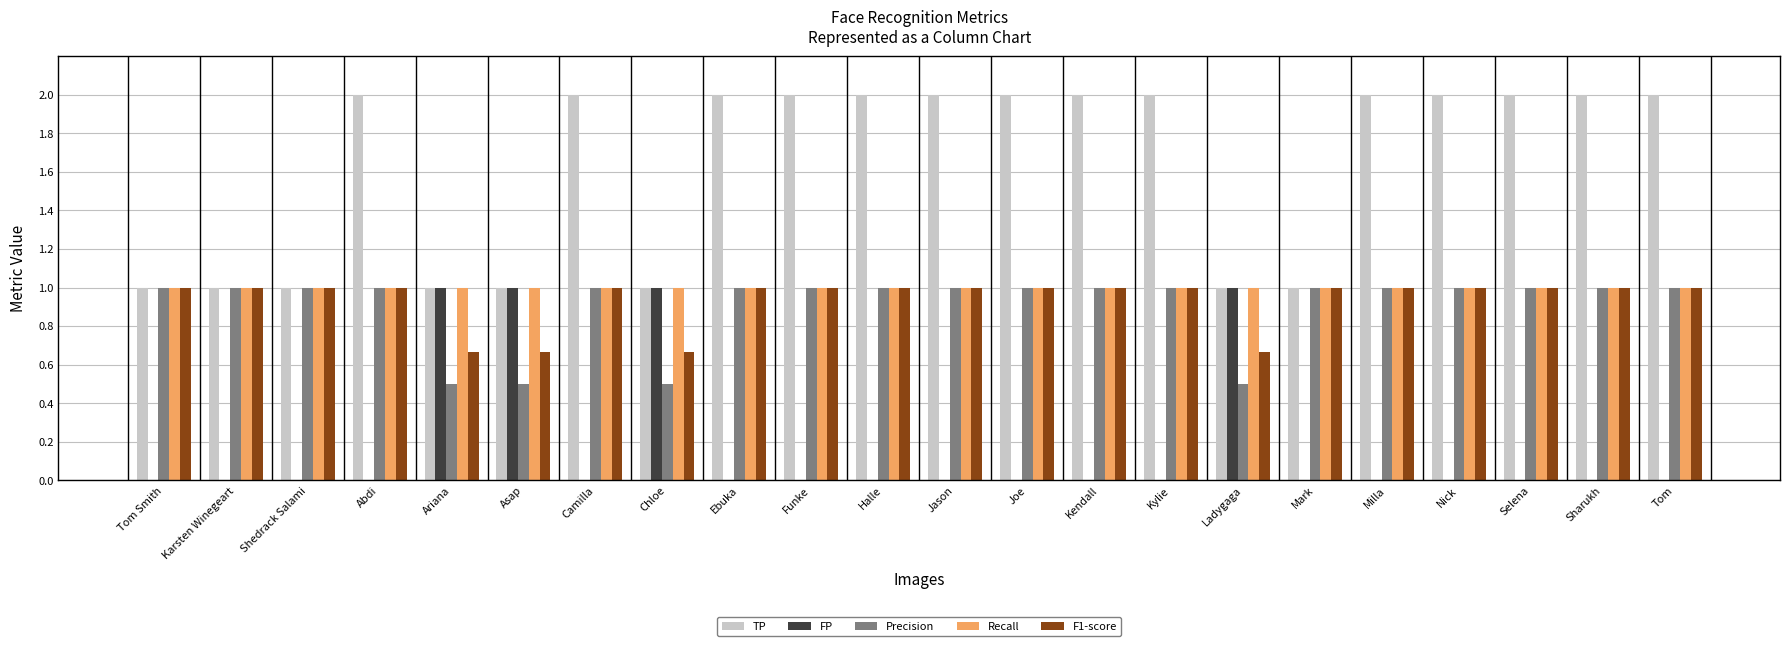

What is the highest value of the FP series?

1.0